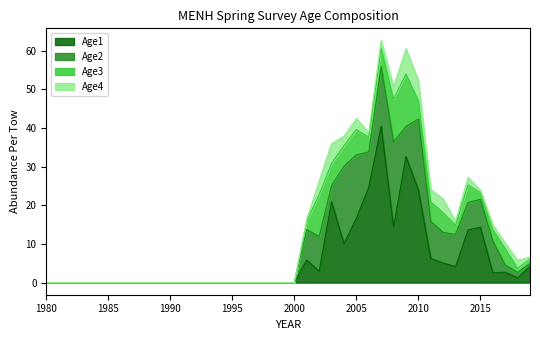

What is the total value across all series at 2012?

21.6